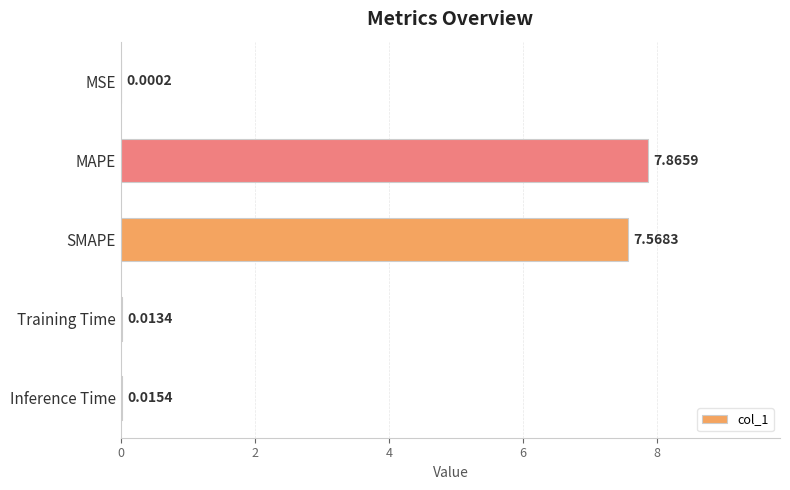

Which category has the highest value across all series?

MAPE